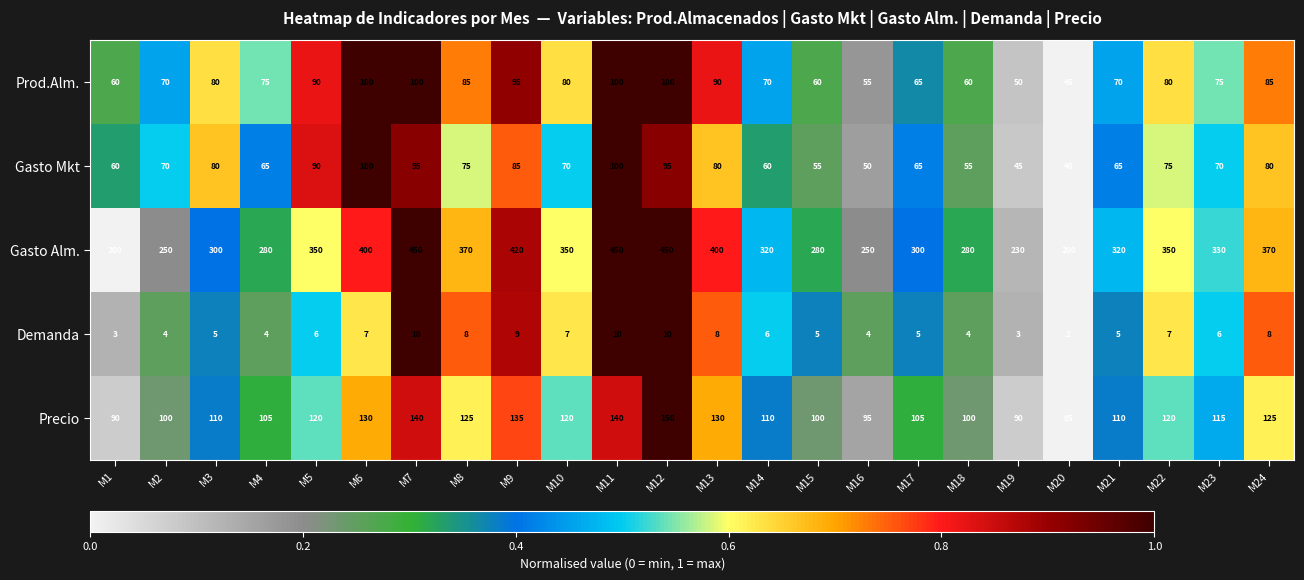

How many distinct data groups are displayed?

5